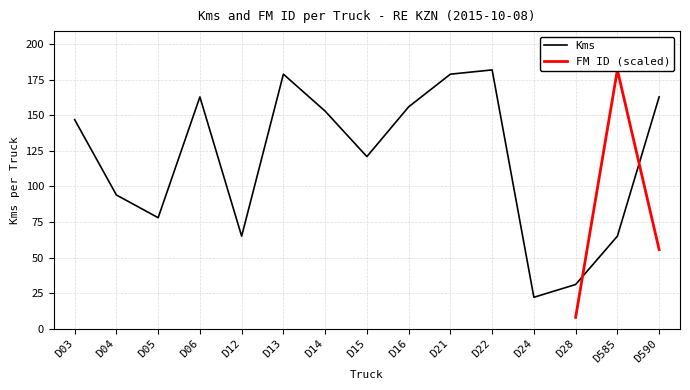

Is it true that the value at D22 is 182?

True